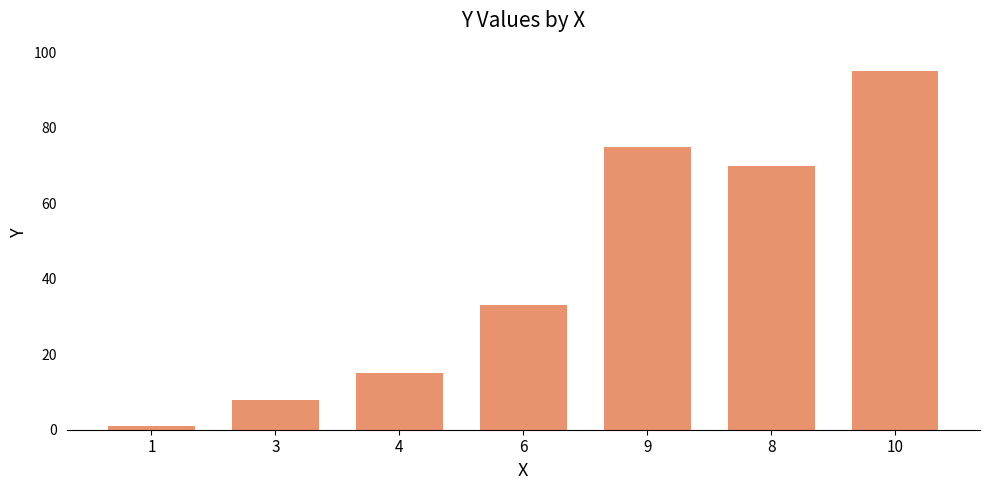

Approximately how many times larger is the value at 8 compared to 6?

2.1